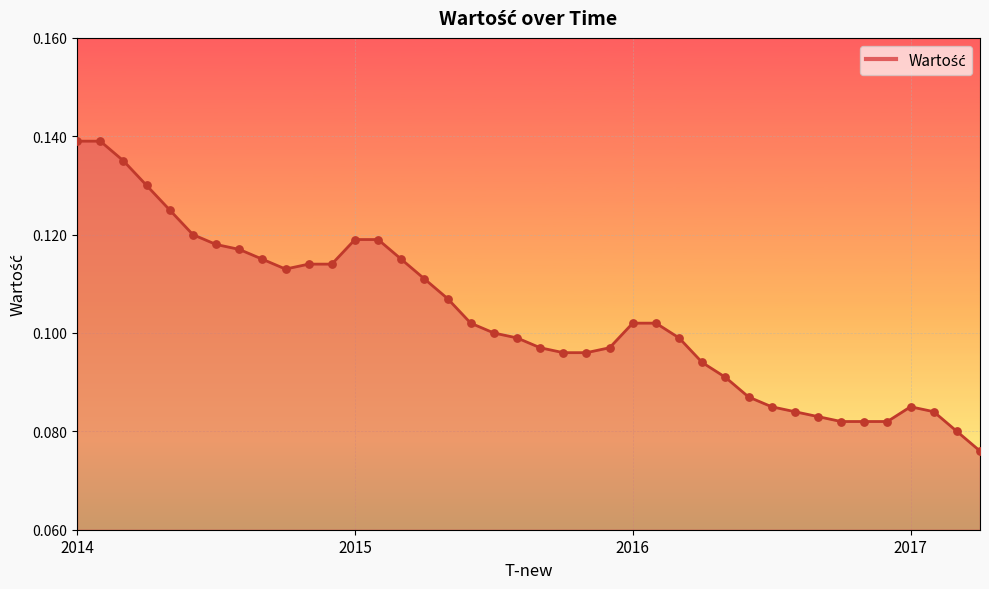

How many lines are shown in the chart?

1